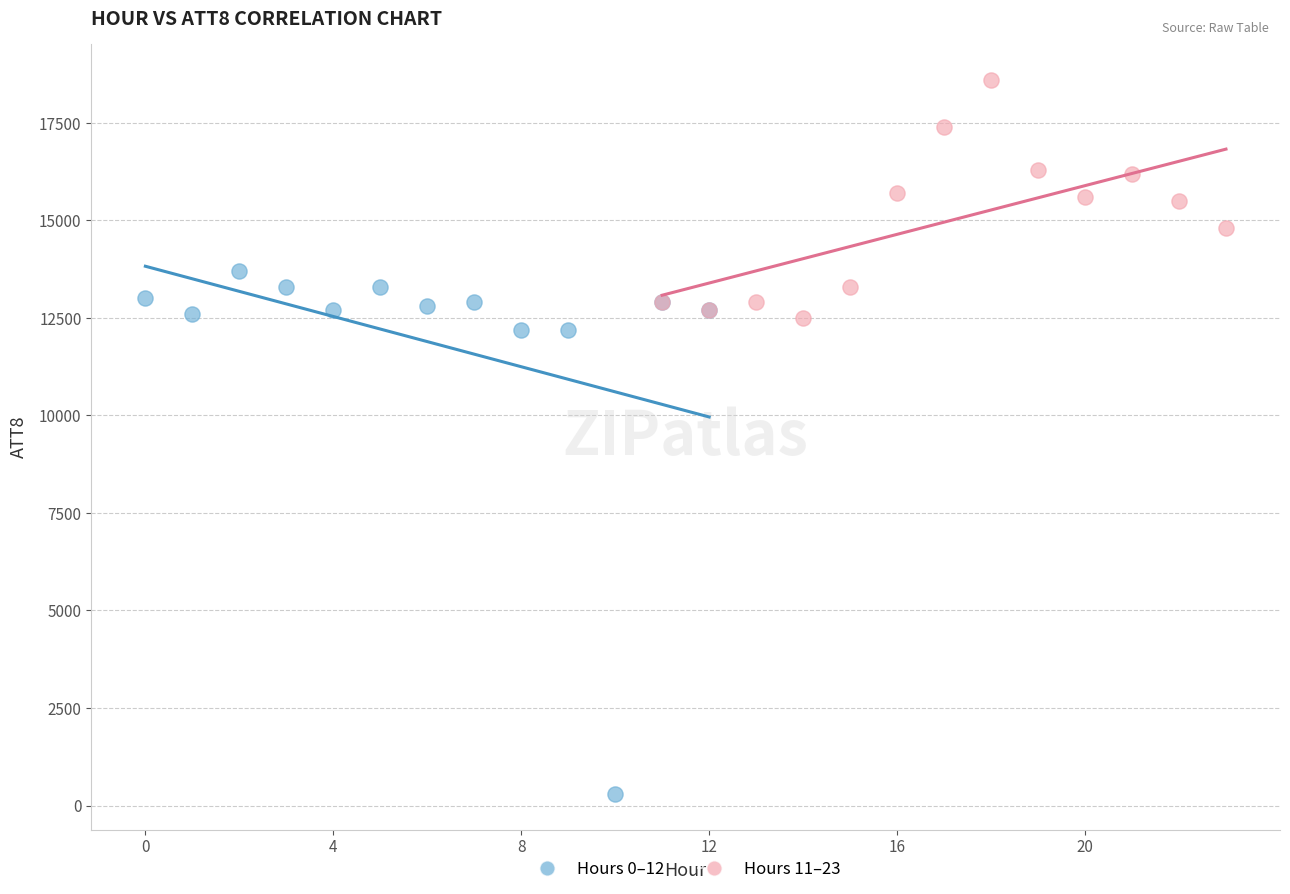

Which series has the largest Y range (max minus min)?

Hours 0–12